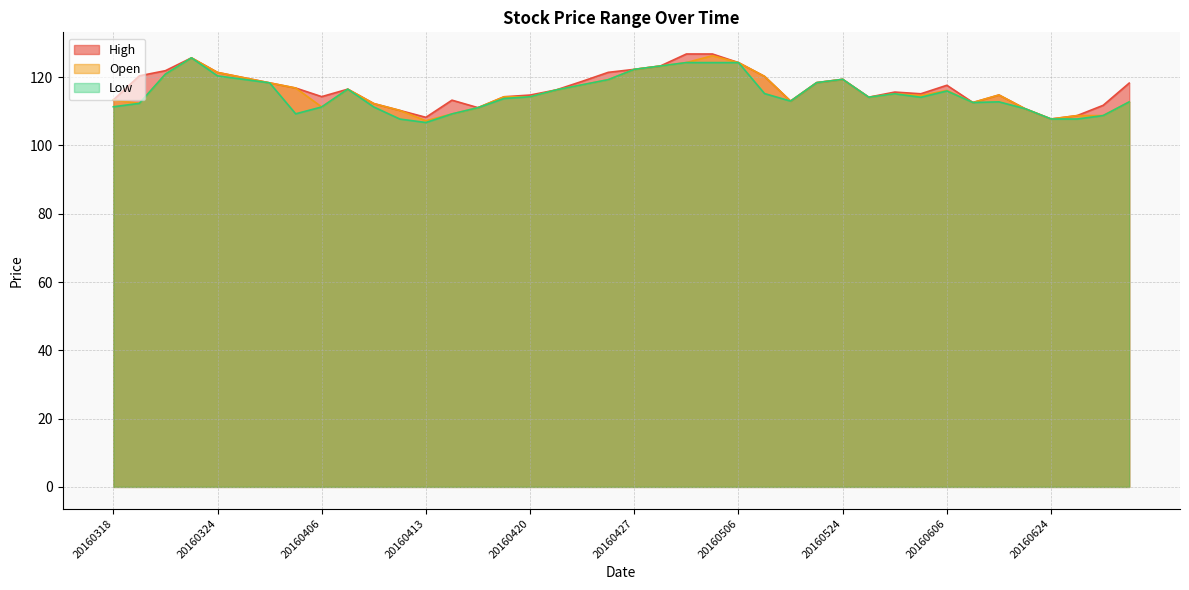

At 20160329, list the series in order from largest to smallest.

High, Open, Low